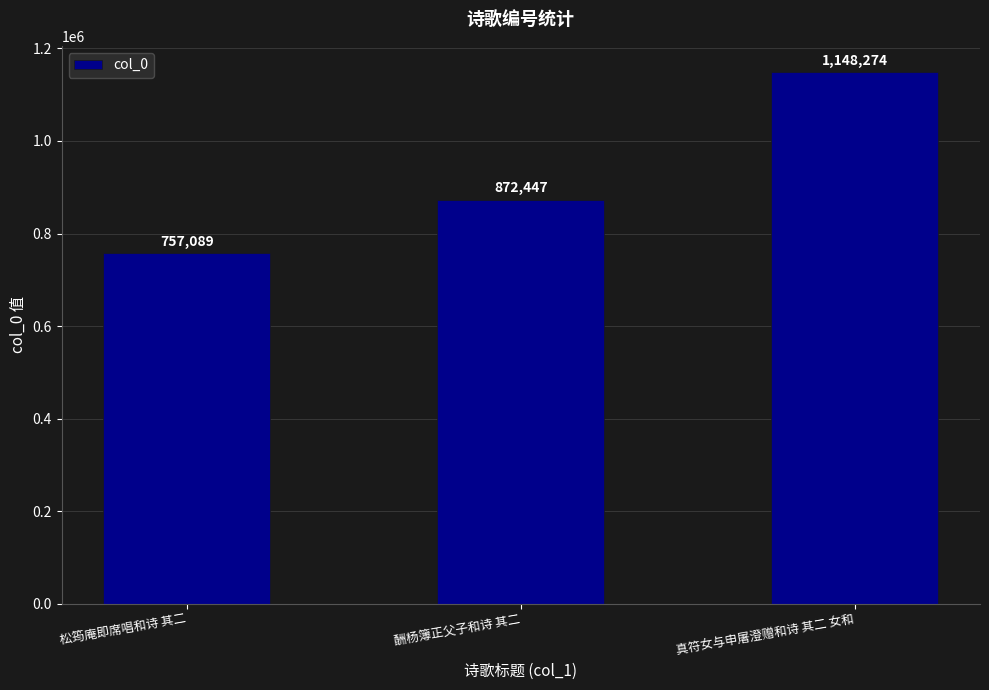

Rank the categories by value from highest to lowest.

真符女与申屠澄赠和诗 其二 女和, 酬杨簿正父子和诗 其二, 松筠庵即席唱和诗 其二